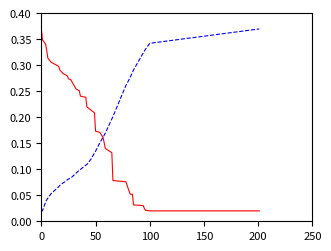

Does the chart display data point markers on the line(s)?

No